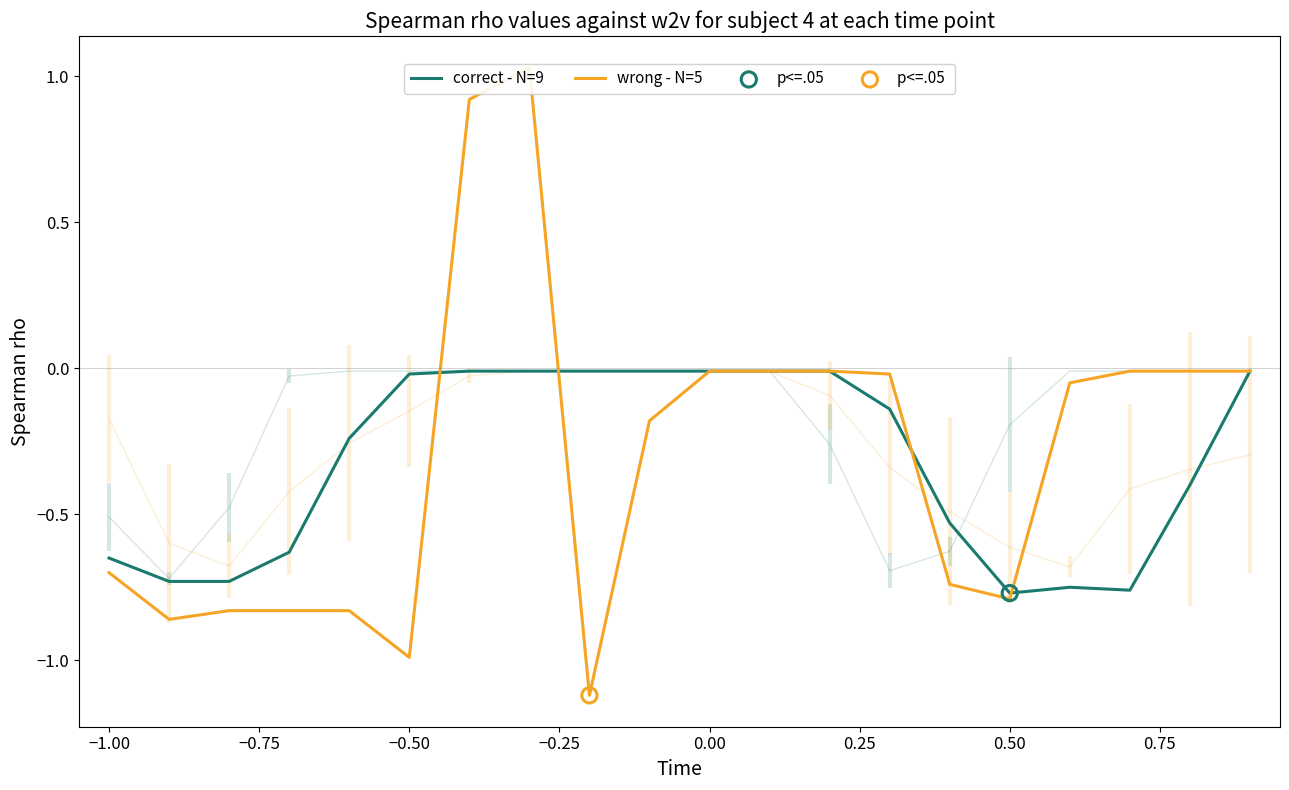

Which series has the largest Y range (max minus min)?

wrong - N=5